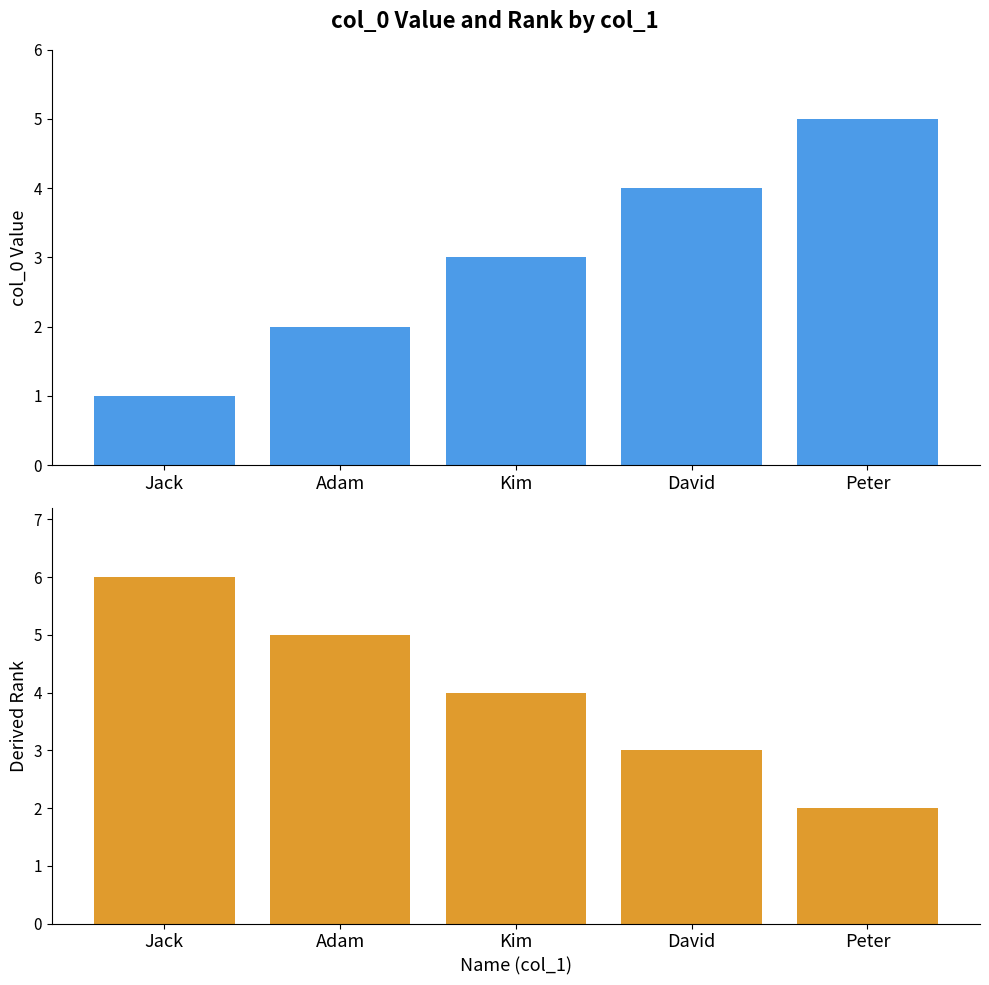

What is the average value of the col_0 series?

3